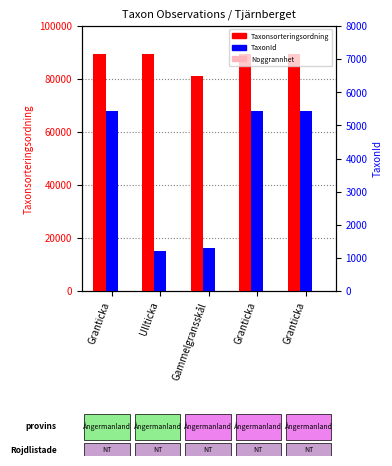

Which series has the largest total across all categories?

Taxonsorteringsordning